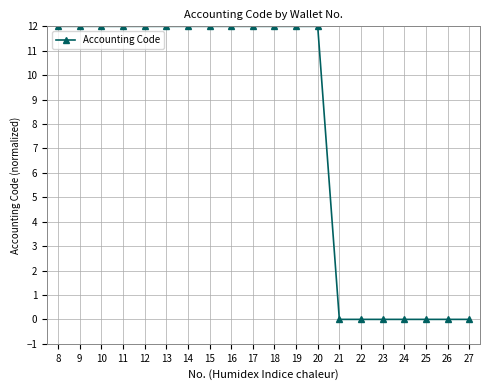

What is the change in value from 16 to 21?

-12.0